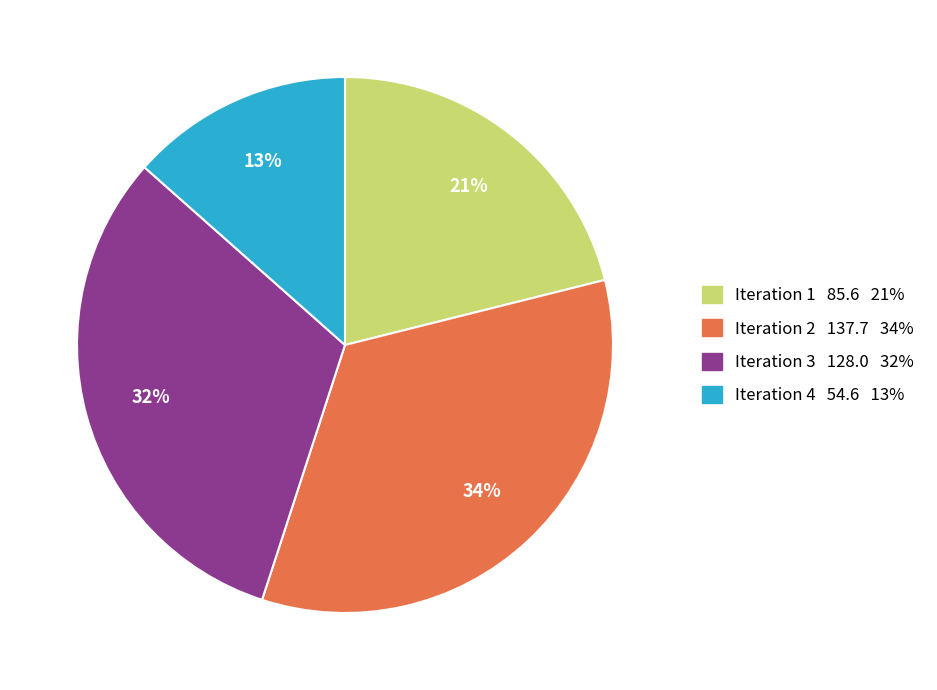

To the nearest percent, what is the combined percentage of Iteration 3 and Iteration 1?

53%